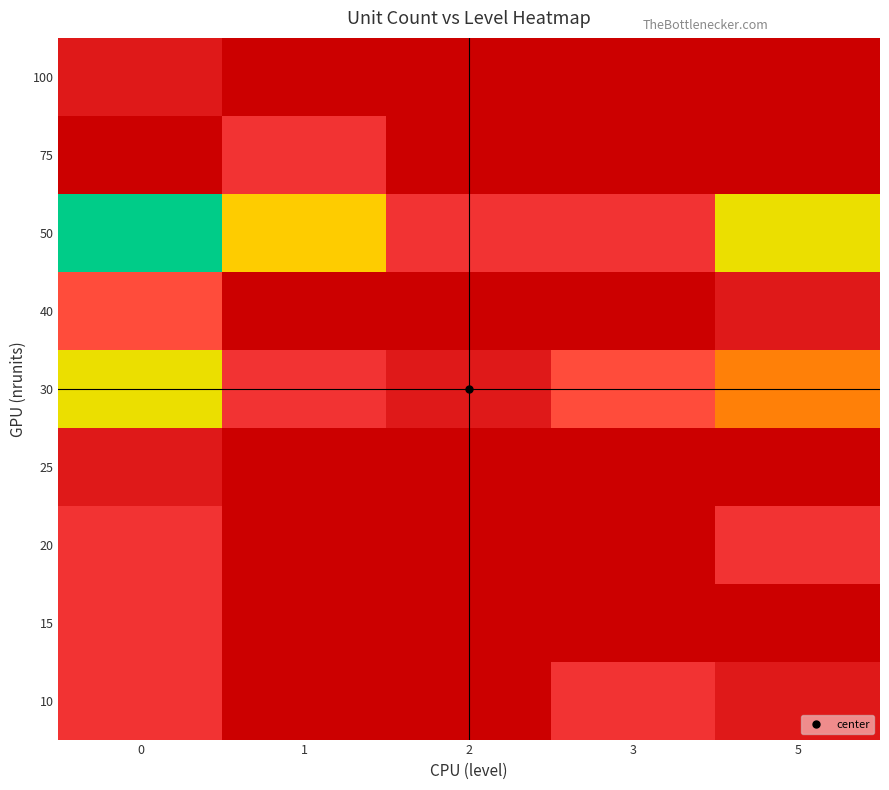

What is the maximum value shown in the chart?

16.0